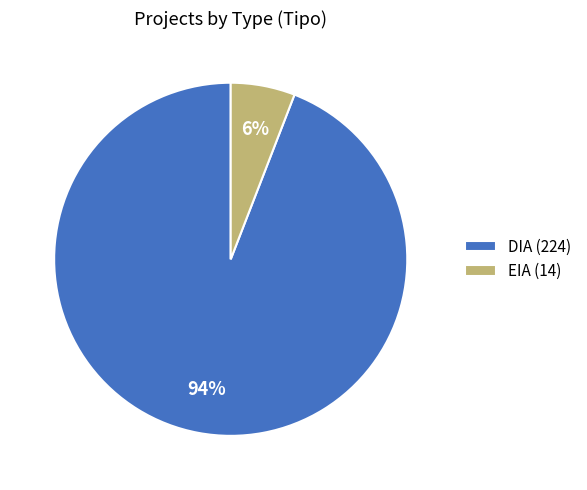

To the nearest percent, what is the average slice percentage?

50%